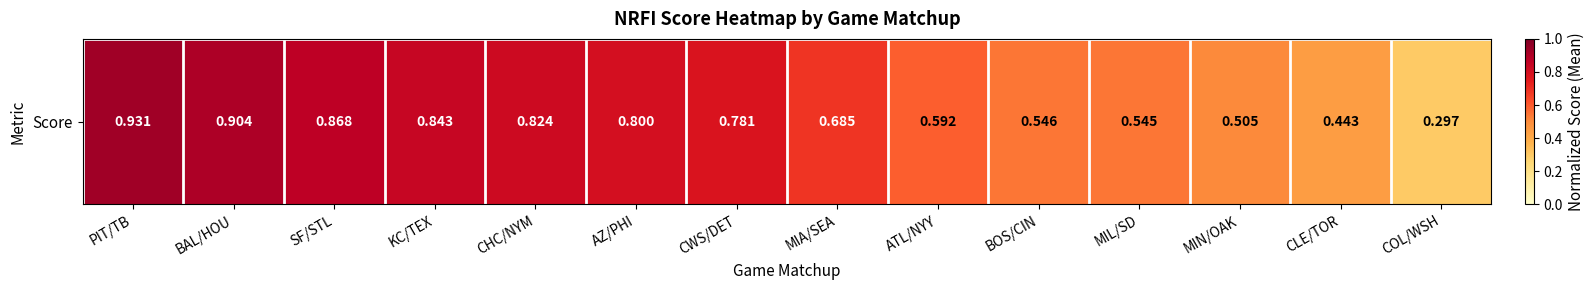

Reading left to right, list all the values displayed in this chart.

0.9	0.9	0.9	0.8	0.8	0.8	0.8	0.7	0.6	0.5	0.5	0.5	0.4	0.3